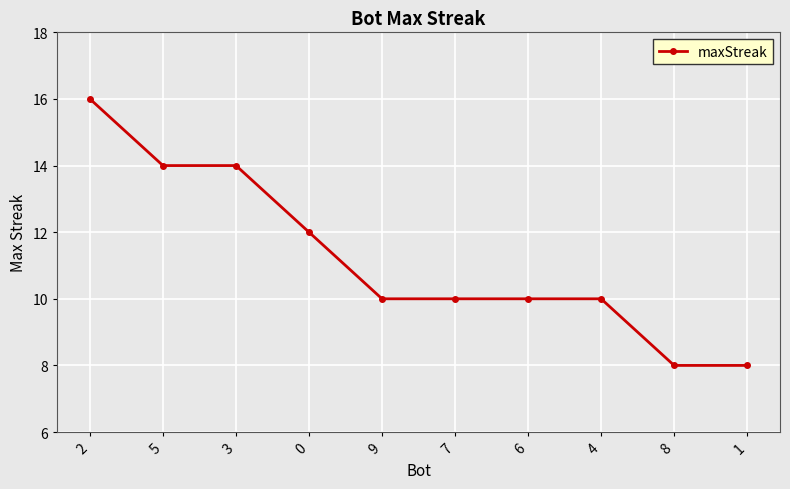

Reading left to right, extract all data points from this chart.

2=16	5=14	3=14	0=12	9=10	7=10	6=10	4=10	8=8	1=8